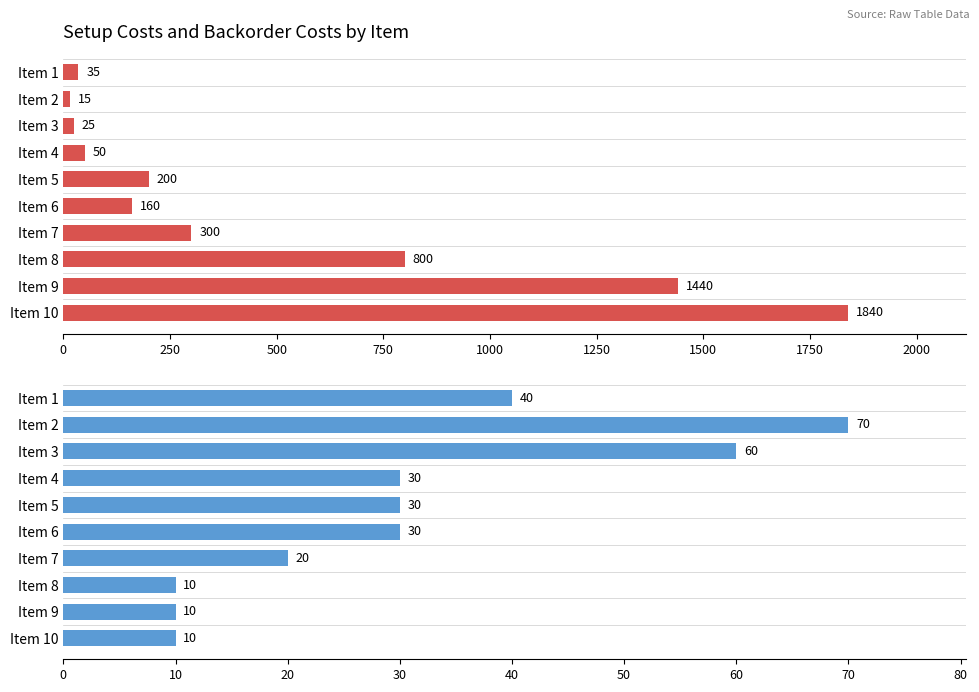

What is the difference between the maximum and second lowest values in the SetupCosts series?

1815